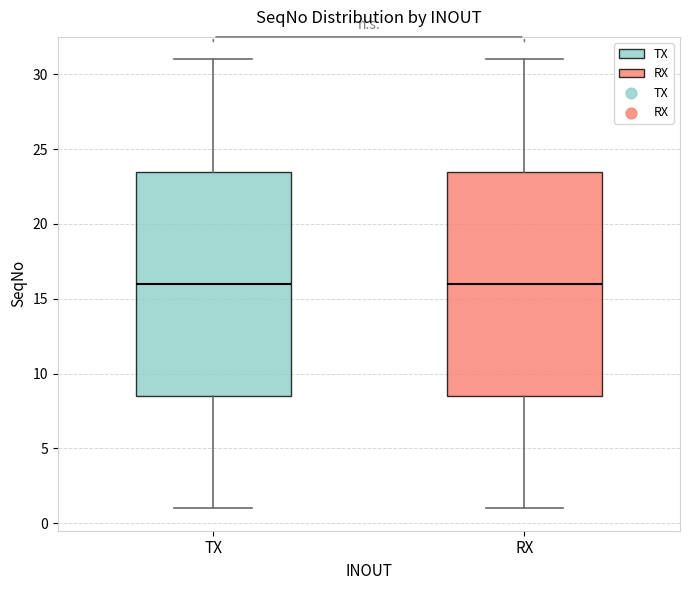

Where is the upper edge of the box for RX on the y-axis? The values are not printed on the chart, so give them approximately, as read against the axis.

23.5